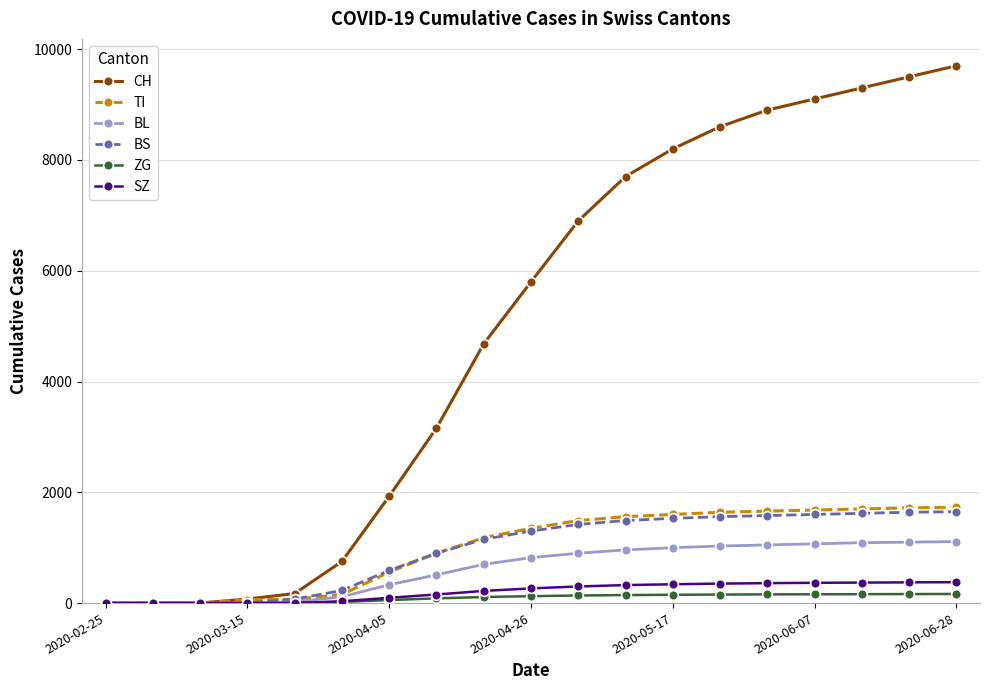

What is the maximum value shown in the chart?

9700